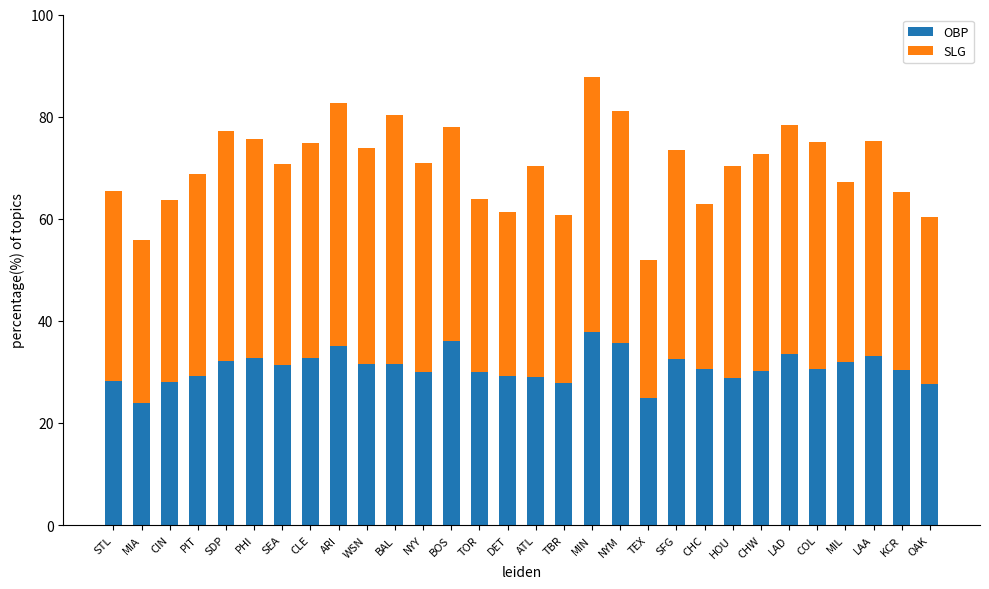

What is the minimum value for OBP?

23.9